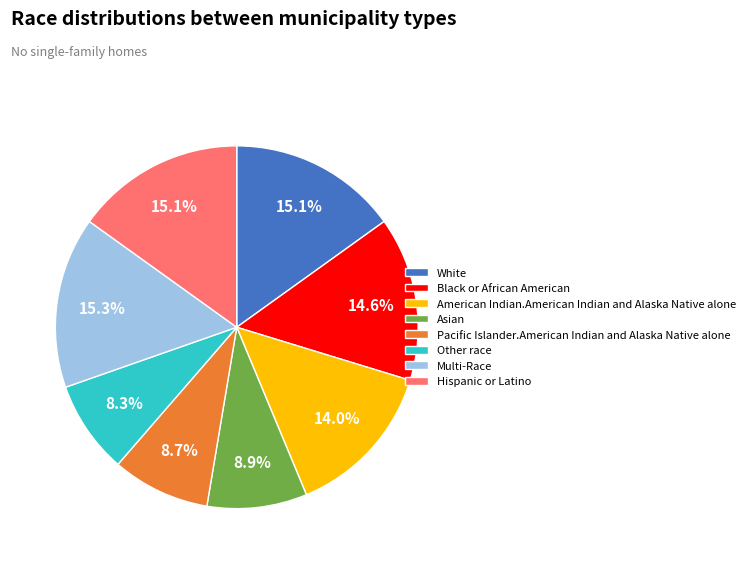

What portion of the pie excludes Hispanic or Latino?

84.9%